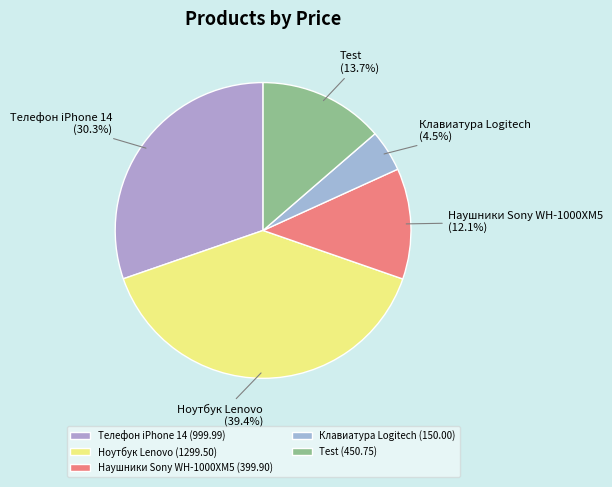

To the nearest percent, what is the difference between the Test and Телефон iPhone 14 slice percentages?

17%